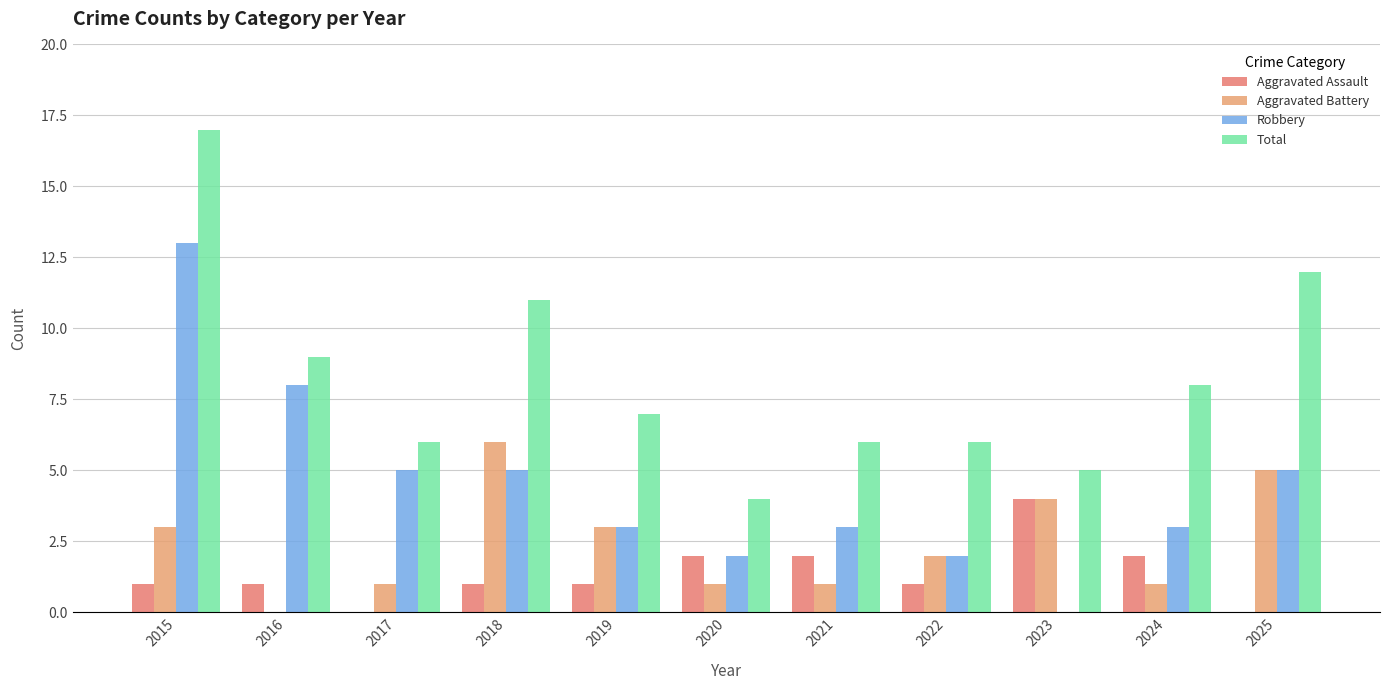

What is the value of the Aggravated Battery bar at the 8th from the left?

2